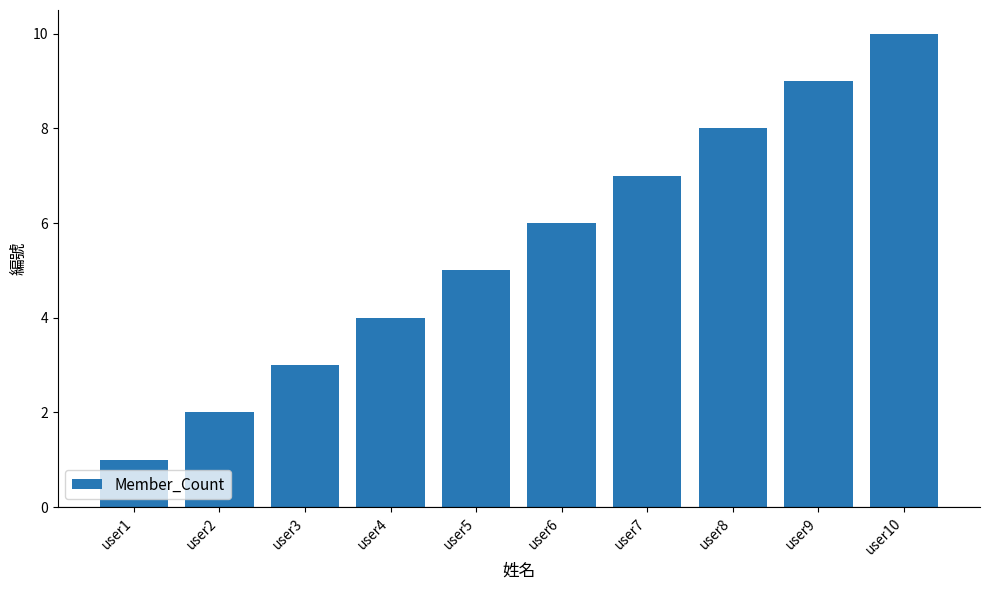

Reading left to right, what are all the values shown in this chart?

user1=1	user2=2	user3=3	user4=4	user5=5	user6=6	user7=7	user8=8	user9=9	user10=10